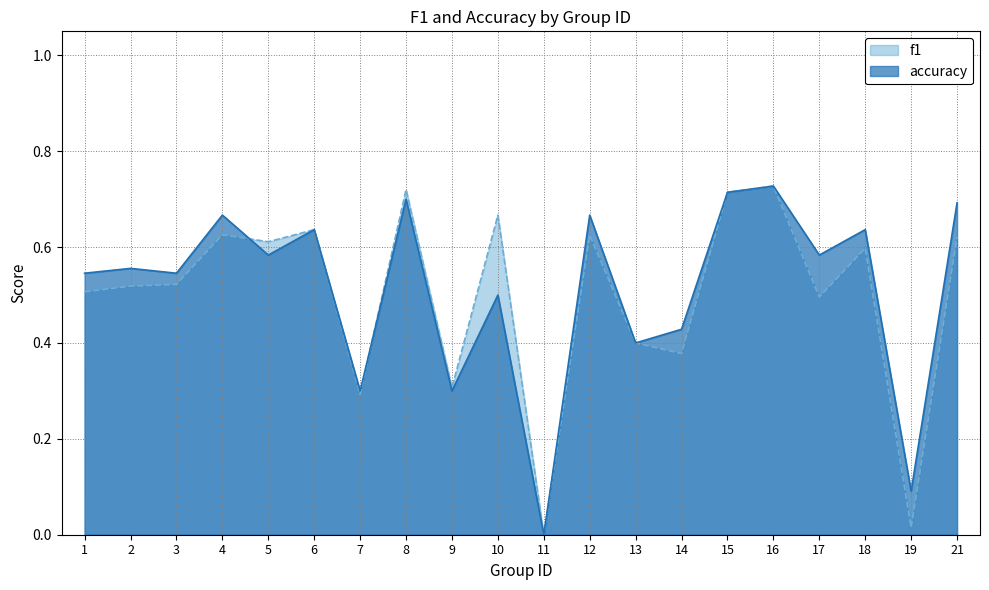

Which series has the widest spread of values?

f1